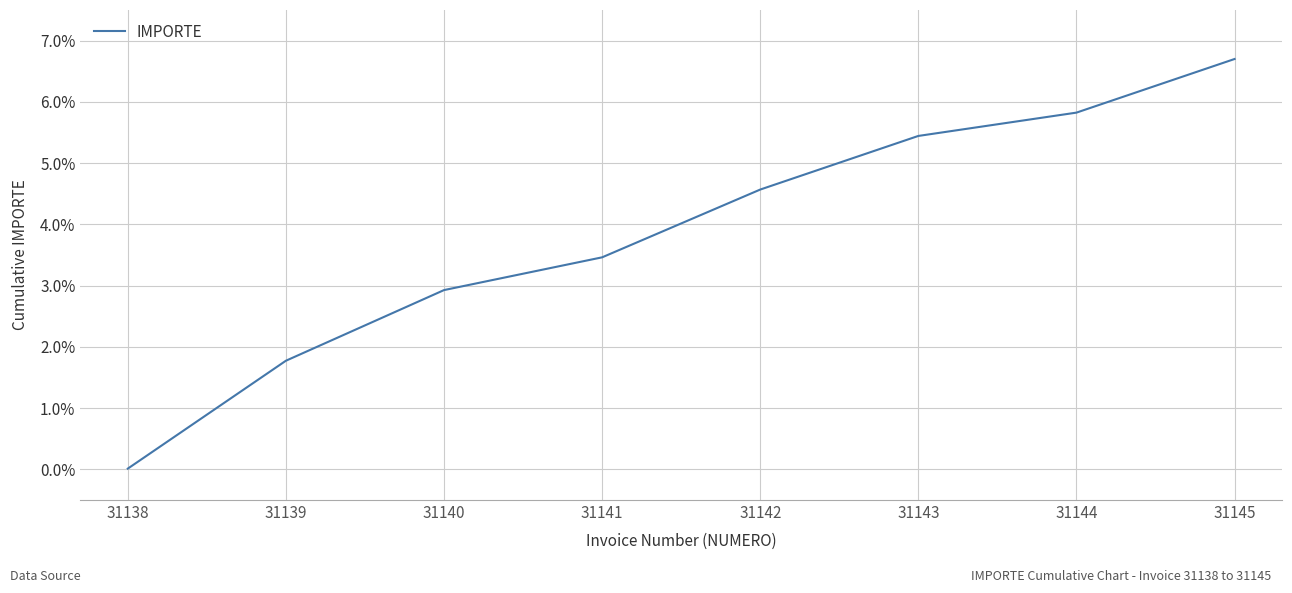

Between 31140 and 31141, which is larger?

31141